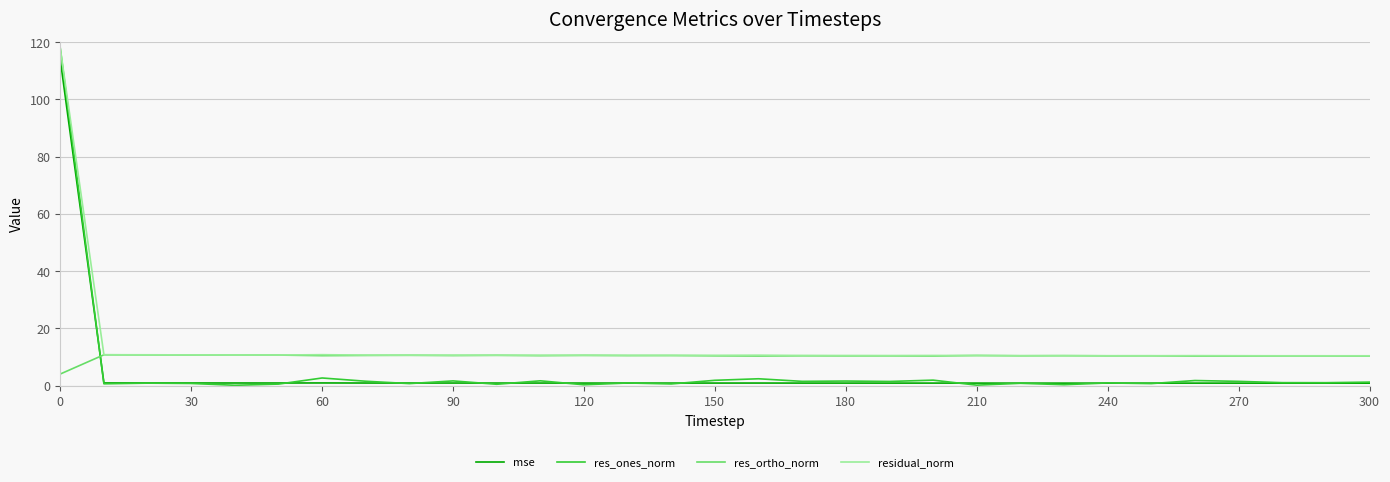

True or false: mse and residual_norm cross at least once.

False